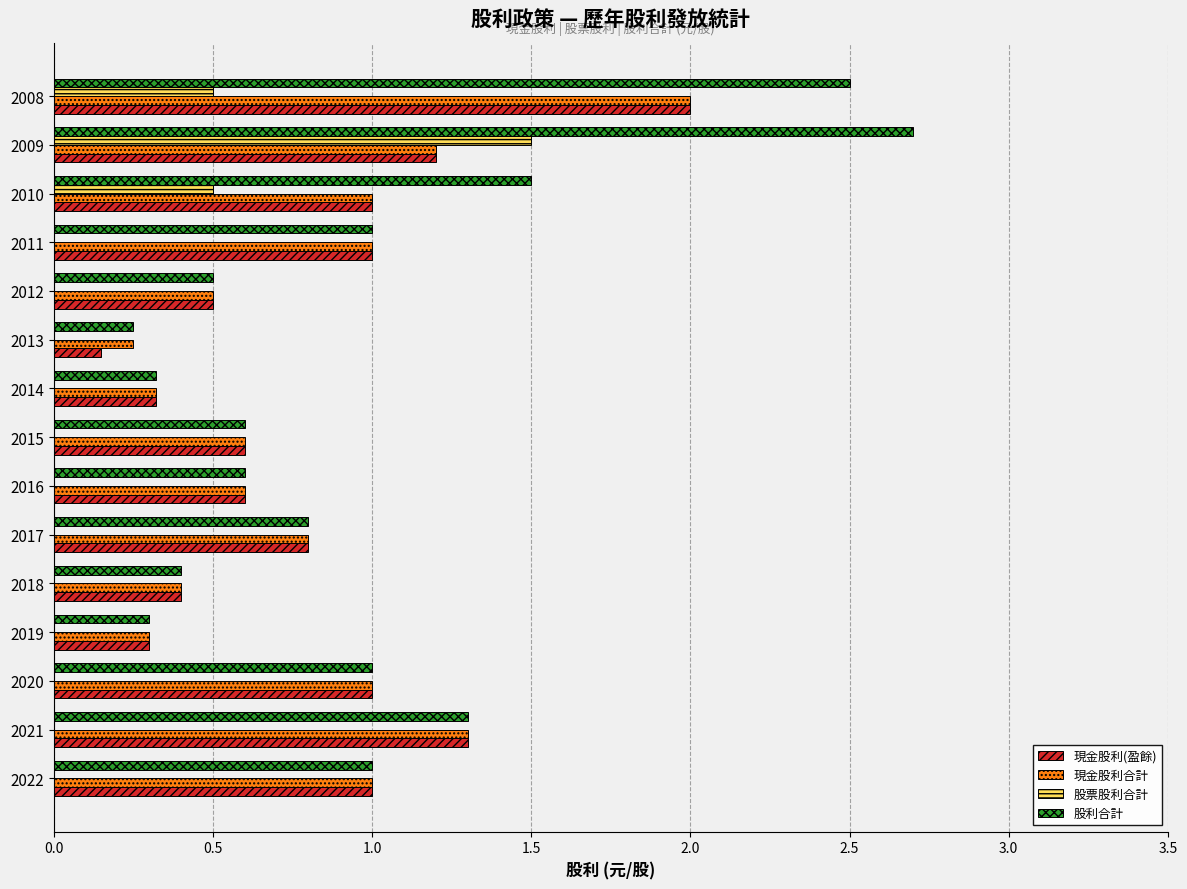

Which label corresponds to the largest value in the chart?

2009